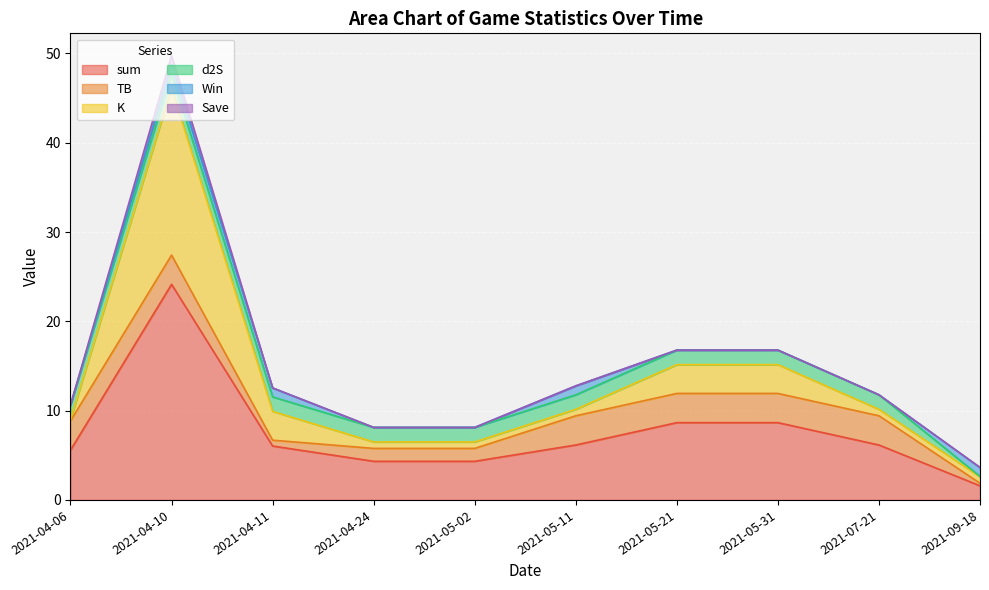

What is the difference between the maximum and minimum values in the Save series?

1.0